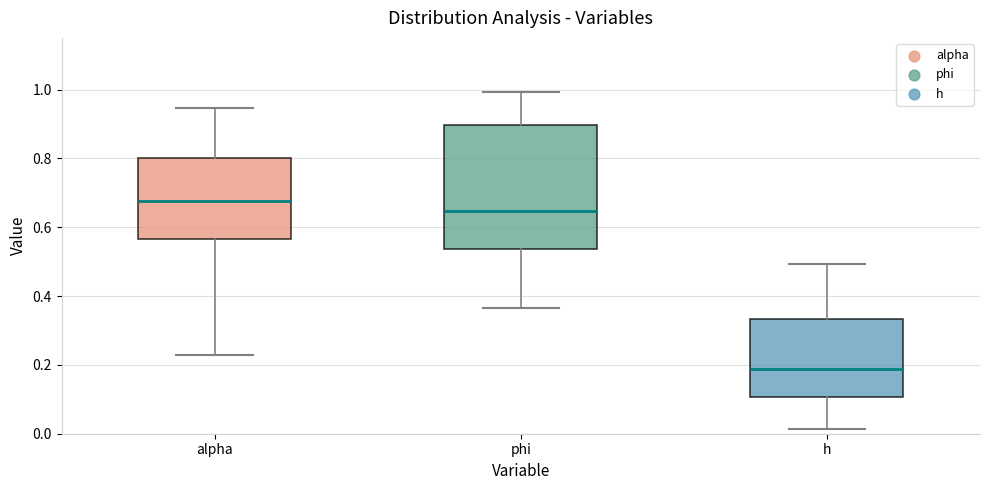

Comparing the boxes themselves (not the whiskers), which one is the tallest?

phi